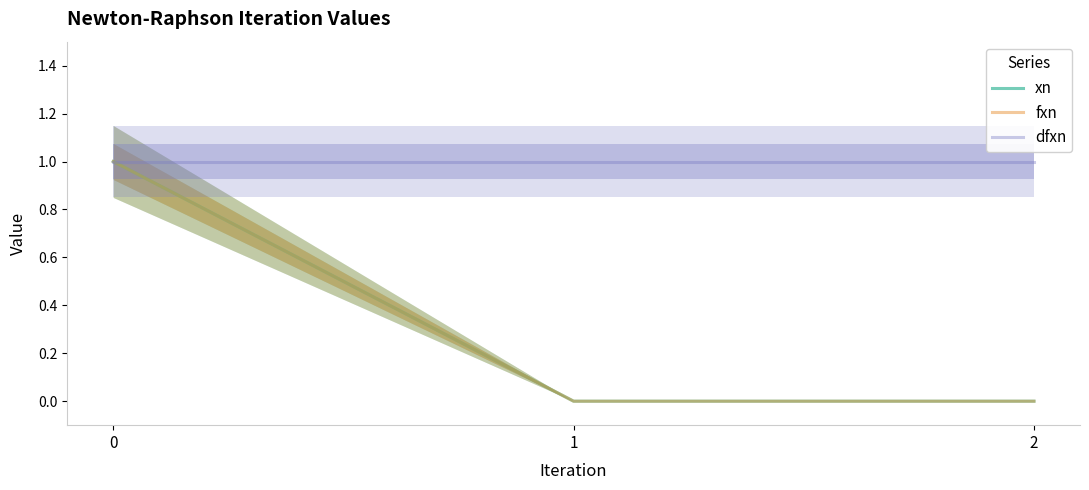

Reading right to left, transcribe all the data shown in this chart.

xn: 0.0	0.0	1.0
fxn: 0.0	0.0	1.0
dfxn: 1.0	1.0	1.0